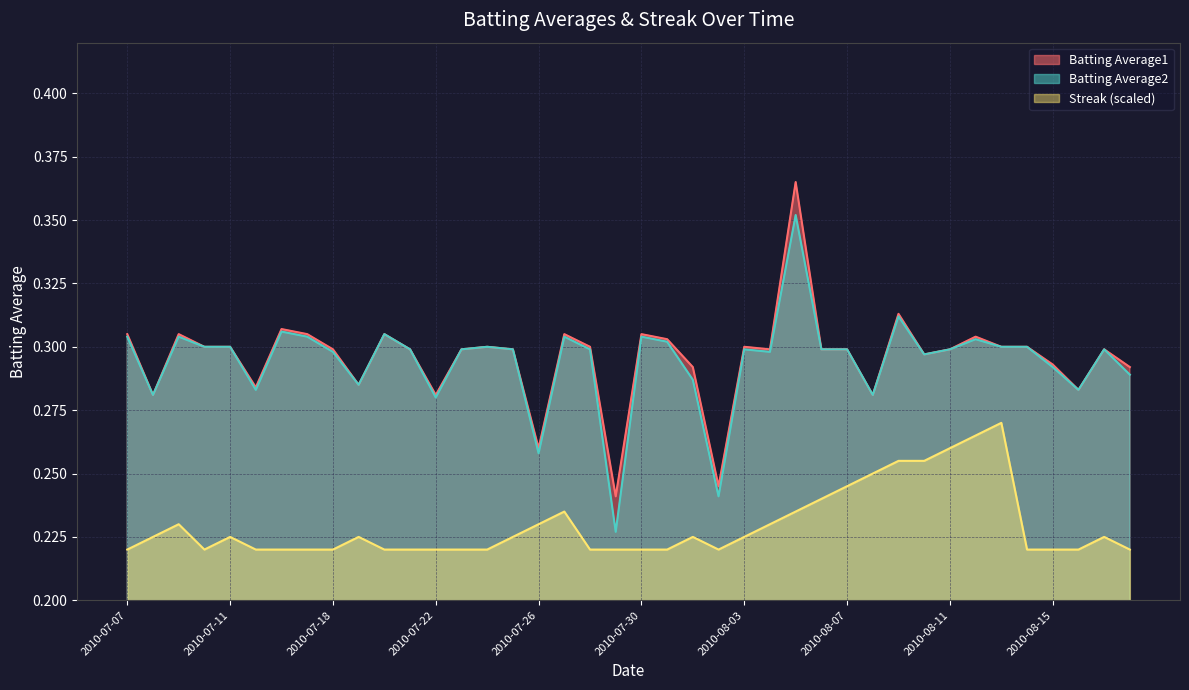

Reading right to left, list all the values displayed in this chart.

Batting Average1: 2010-08-18=0.3	2010-08-17=0.3	2010-08-16=0.3	2010-08-15=0.3	2010-08-14=0.3	2010-08-13=0.3	2010-08-12=0.3	2010-08-11=0.3	2010-08-10=0.3	2010-08-09=0.3	2010-08-08=0.3	2010-08-07=0.3	2010-08-06=0.3	2010-08-05=0.4	2010-08-04=0.3	2010-08-03=0.3	2010-08-02=0.2	2010-08-01=0.3	2010-07-31=0.3	2010-07-30=0.3	2010-07-29=0.2	2010-07-28=0.3	2010-07-27=0.3	2010-07-26=0.3	2010-07-25=0.3	2010-07-24=0.3	2010-07-23=0.3	2010-07-22=0.3	2010-07-21=0.3	2010-07-20=0.3	2010-07-19=0.3	2010-07-18=0.3	2010-07-17=0.3	2010-07-16=0.3	2010-07-15=0.3	2010-07-11=0.3	2010-07-10=0.3	2010-07-09=0.3	2010-07-08=0.3	2010-07-07=0.3
Batting Average2: 2010-08-18=0.3	2010-08-17=0.3	2010-08-16=0.3	2010-08-15=0.3	2010-08-14=0.3	2010-08-13=0.3	2010-08-12=0.3	2010-08-11=0.3	2010-08-10=0.3	2010-08-09=0.3	2010-08-08=0.3	2010-08-07=0.3	2010-08-06=0.3	2010-08-05=0.4	2010-08-04=0.3	2010-08-03=0.3	2010-08-02=0.2	2010-08-01=0.3	2010-07-31=0.3	2010-07-30=0.3	2010-07-29=0.2	2010-07-28=0.3	2010-07-27=0.3	2010-07-26=0.3	2010-07-25=0.3	2010-07-24=0.3	2010-07-23=0.3	2010-07-22=0.3	2010-07-21=0.3	2010-07-20=0.3	2010-07-19=0.3	2010-07-18=0.3	2010-07-17=0.3	2010-07-16=0.3	2010-07-15=0.3	2010-07-11=0.3	2010-07-10=0.3	2010-07-09=0.3	2010-07-08=0.3	2010-07-07=0.3
Streak: 2010-08-18=0.2	2010-08-17=0.2	2010-08-16=0.2	2010-08-15=0.2	2010-08-14=0.2	2010-08-13=0.3	2010-08-12=0.3	2010-08-11=0.3	2010-08-10=0.3	2010-08-09=0.3	2010-08-08=0.2	2010-08-07=0.2	2010-08-06=0.2	2010-08-05=0.2	2010-08-04=0.2	2010-08-03=0.2	2010-08-02=0.2	2010-08-01=0.2	2010-07-31=0.2	2010-07-30=0.2	2010-07-29=0.2	2010-07-28=0.2	2010-07-27=0.2	2010-07-26=0.2	2010-07-25=0.2	2010-07-24=0.2	2010-07-23=0.2	2010-07-22=0.2	2010-07-21=0.2	2010-07-20=0.2	2010-07-19=0.2	2010-07-18=0.2	2010-07-17=0.2	2010-07-16=0.2	2010-07-15=0.2	2010-07-11=0.2	2010-07-10=0.2	2010-07-09=0.2	2010-07-08=0.2	2010-07-07=0.2